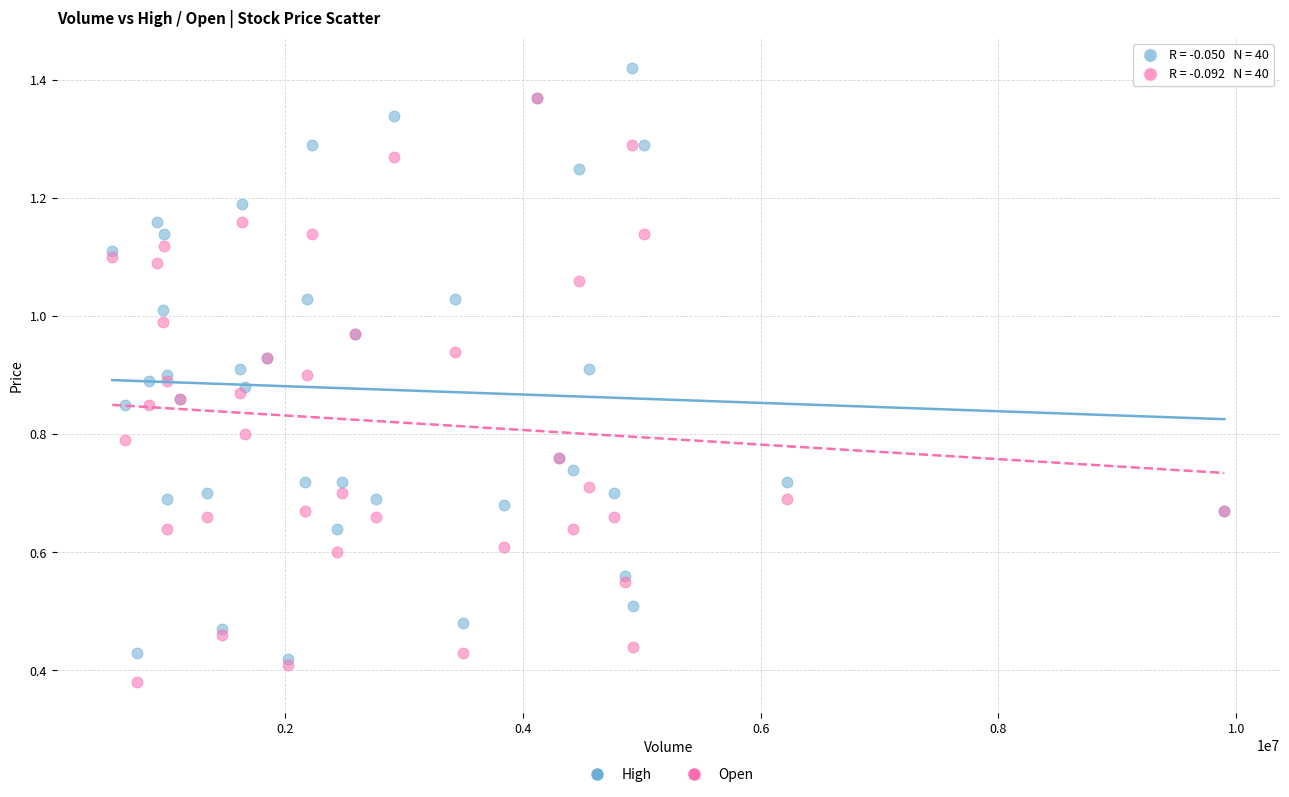

What are all the series names shown in the legend?

High, Open